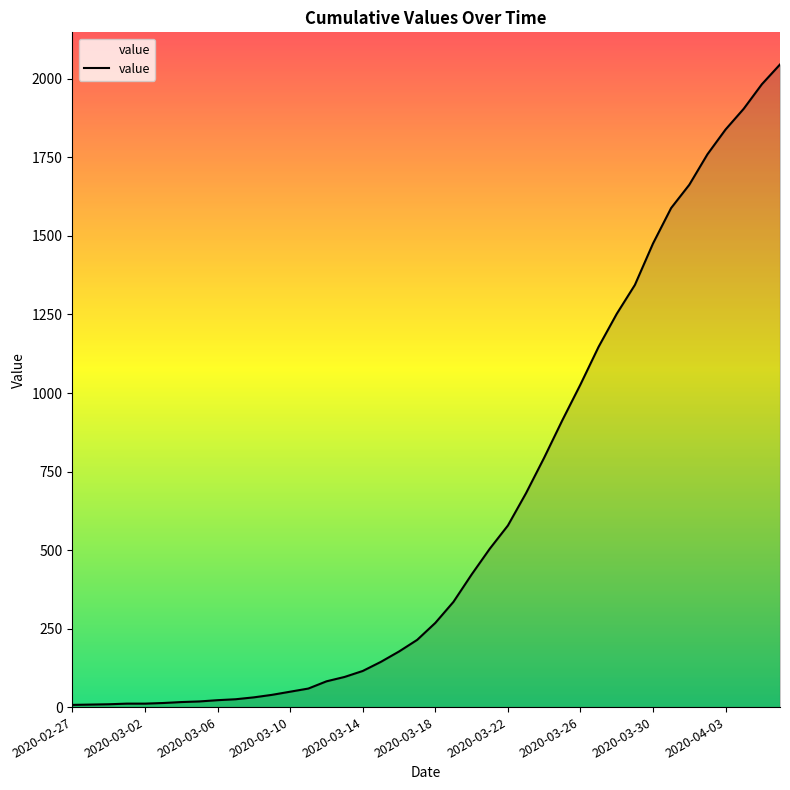

What is the maximum value shown in the chart?

2046